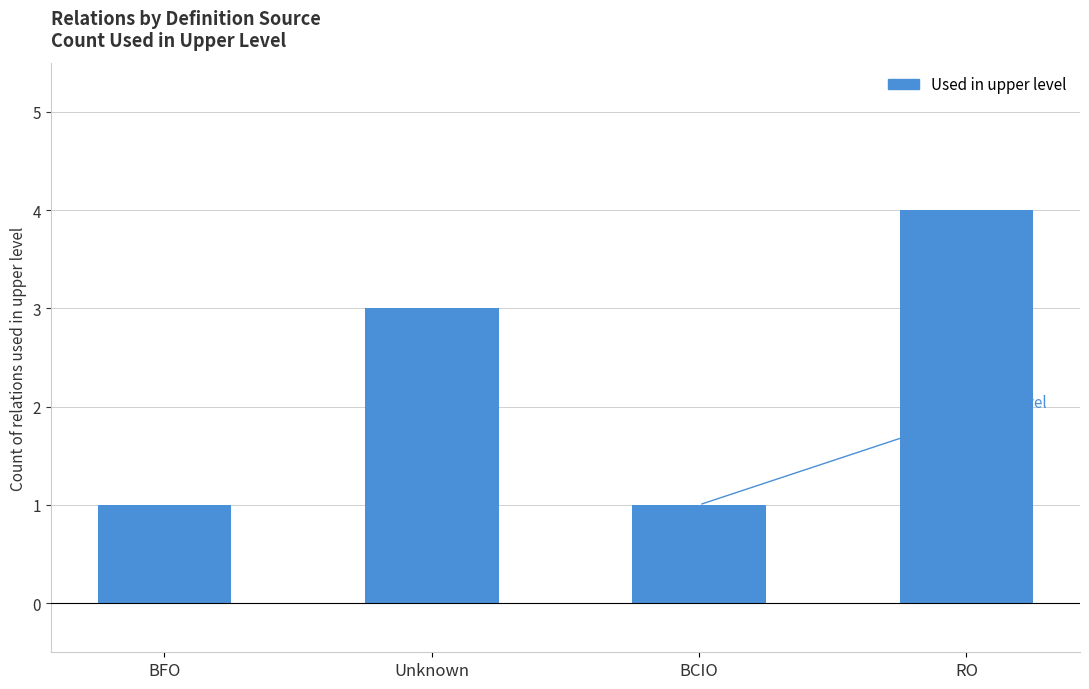

Reading left to right, what are all the values shown in this chart?

1	3	1	4